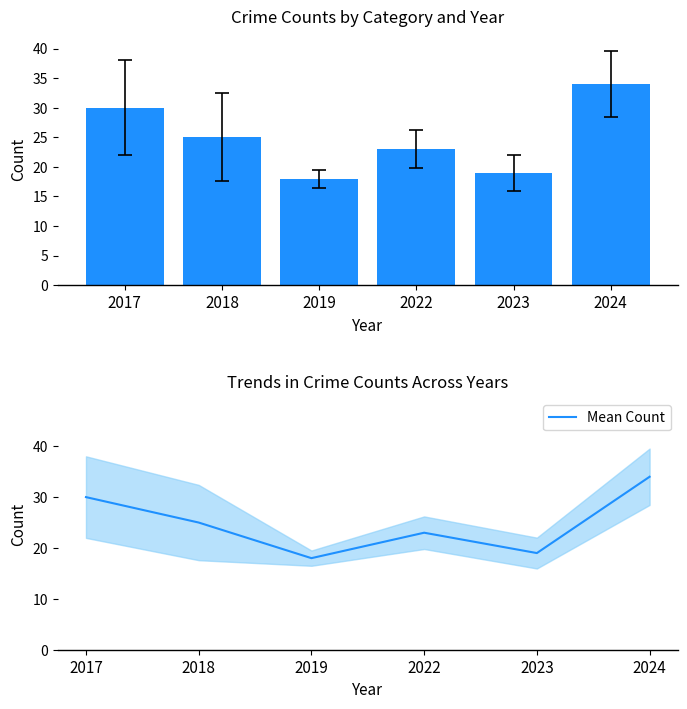

Reading left to right, transcribe all the data shown in this chart.

Total: 30	25	18	23	19	34
Mean Count: 30	25	18	23	19	34